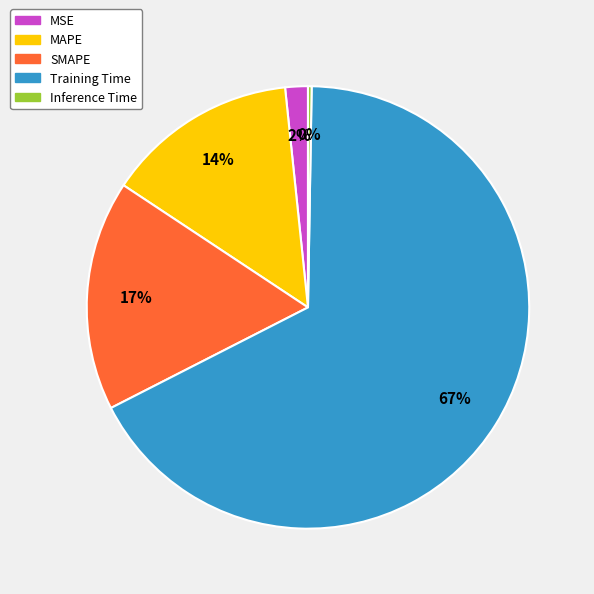

Which slice is the largest?

Training Time